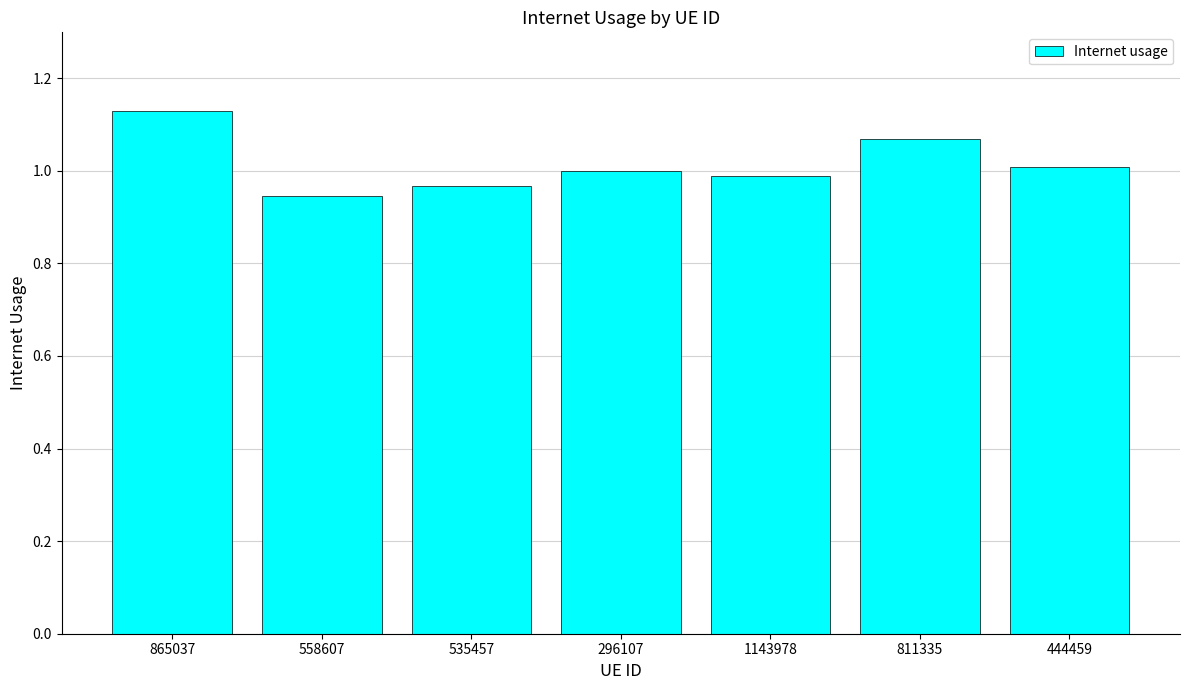

What position from the left is 558607?

2